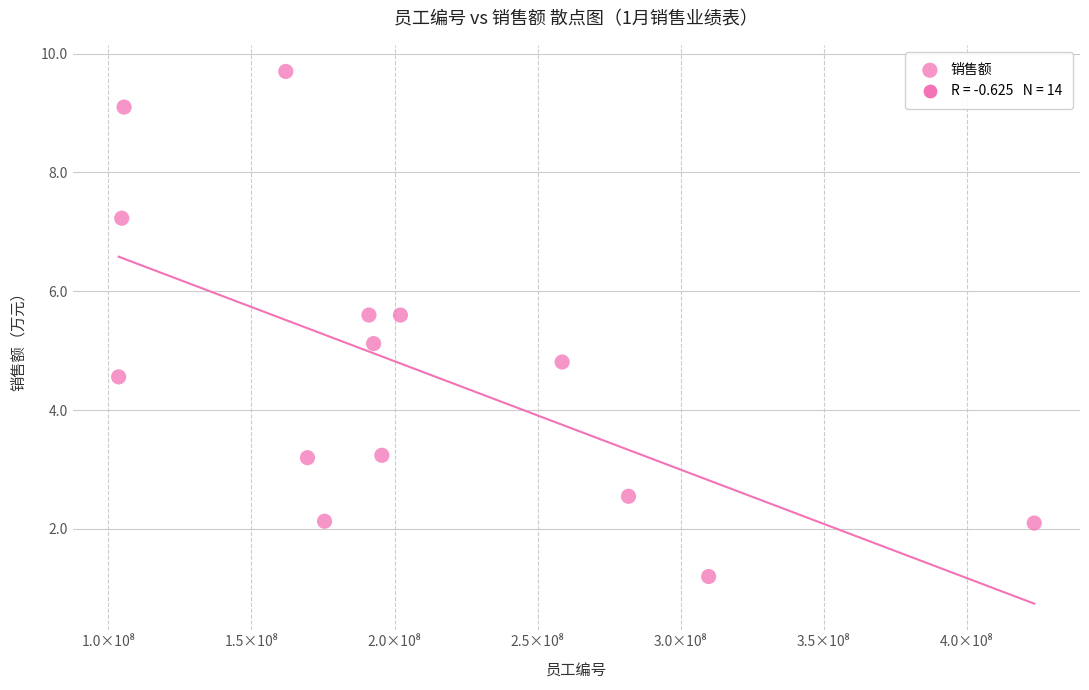

What is the range of X values (max minus min)?

320026333.0